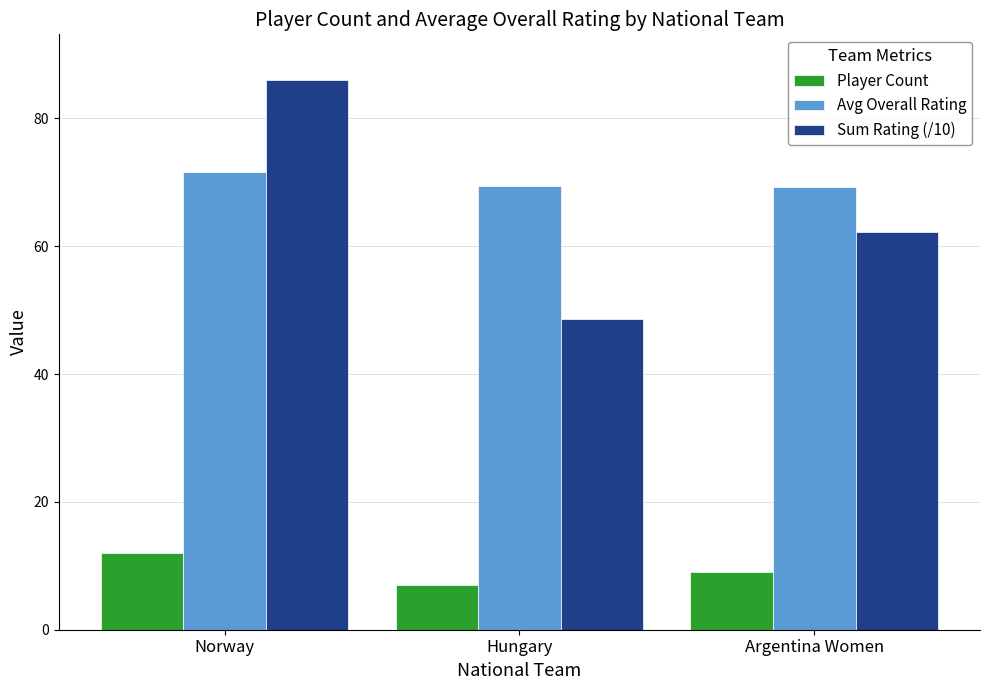

What is the difference between the highest and lowest values at Argentina Women?

60.2